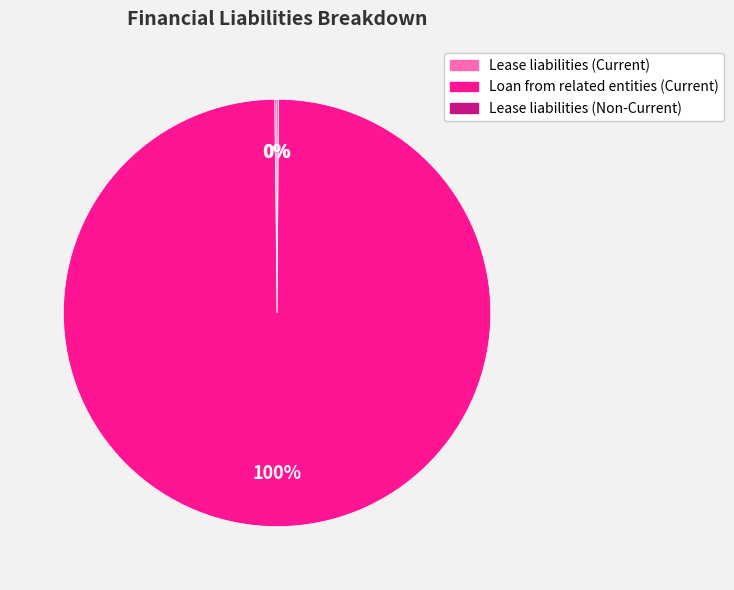

To the nearest percent, what portion does Loan from related entities (Current) represent?

100%